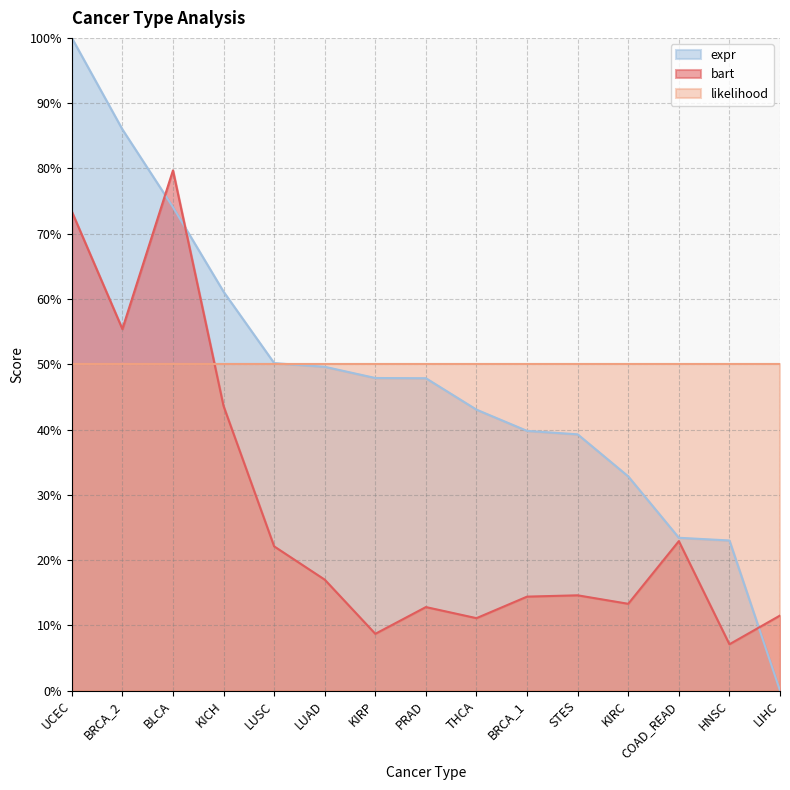

The bart series shows 0.2 at LUAD. True or false?

True